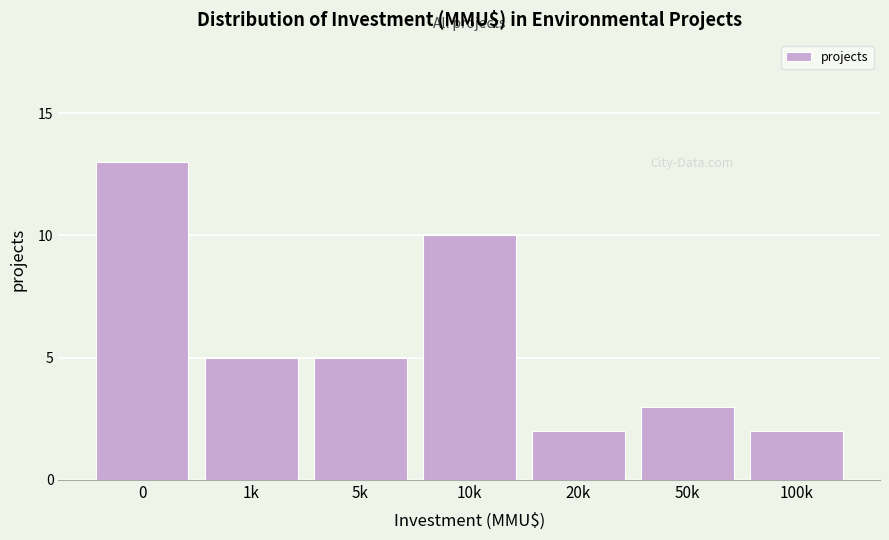

Reading right to left, list all the values displayed in this chart.

2	3	2	10	5	5	13